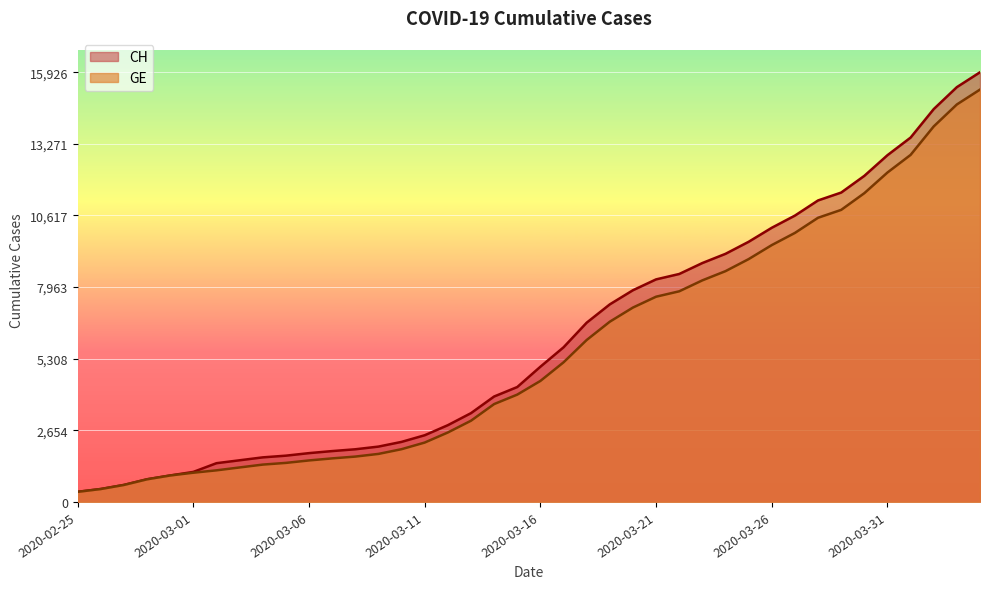

What is the highest value of the GE series?

15284